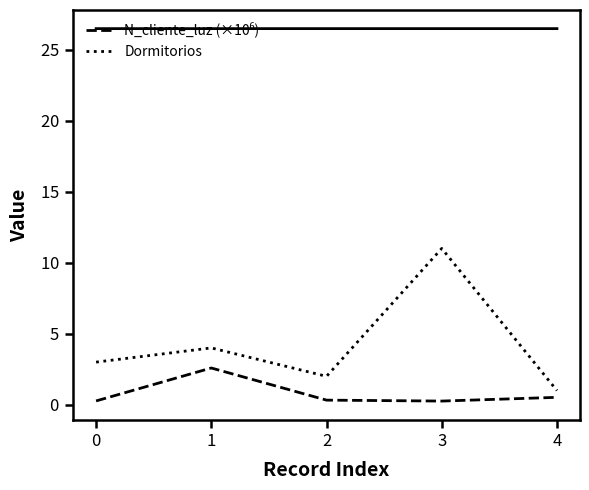

True or false: N_cliente_luz (×10⁶) and Dormitorios cross at least once.

False